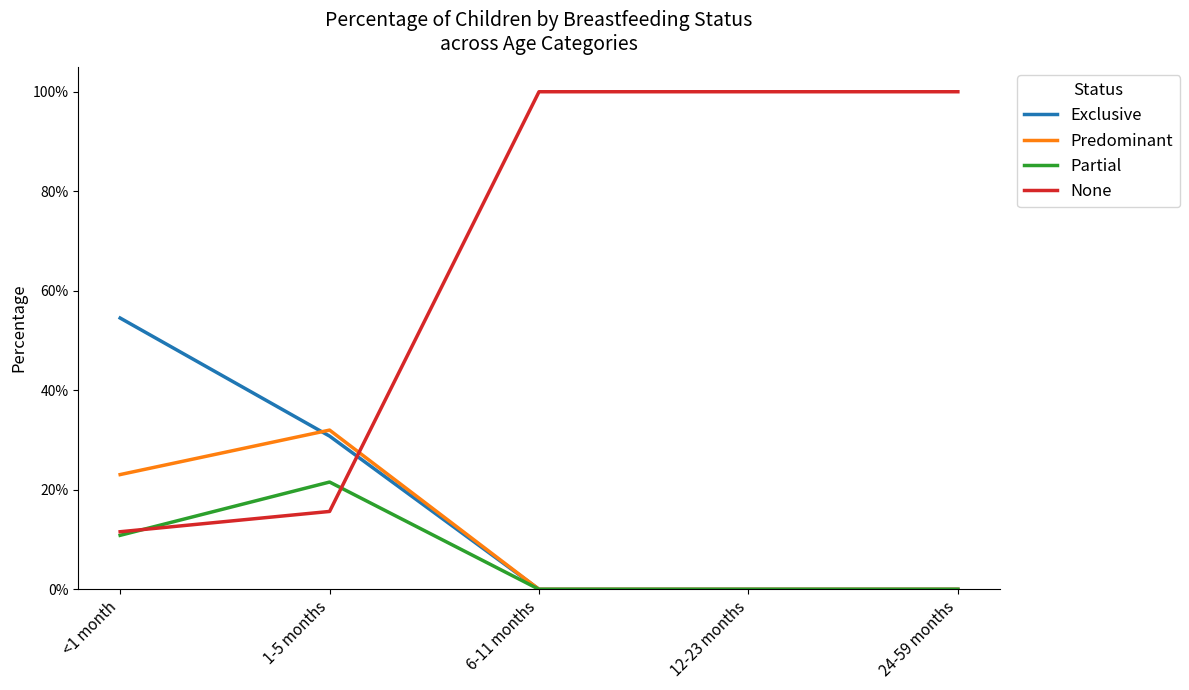

Is it true that Partial equals 0.1 at <1 month?

True